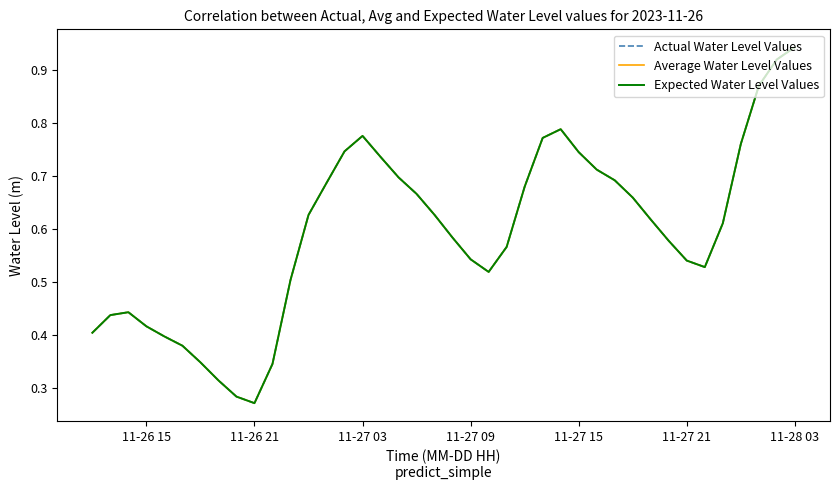

How many interior local peaks does the Average Water Level Values series have?

3